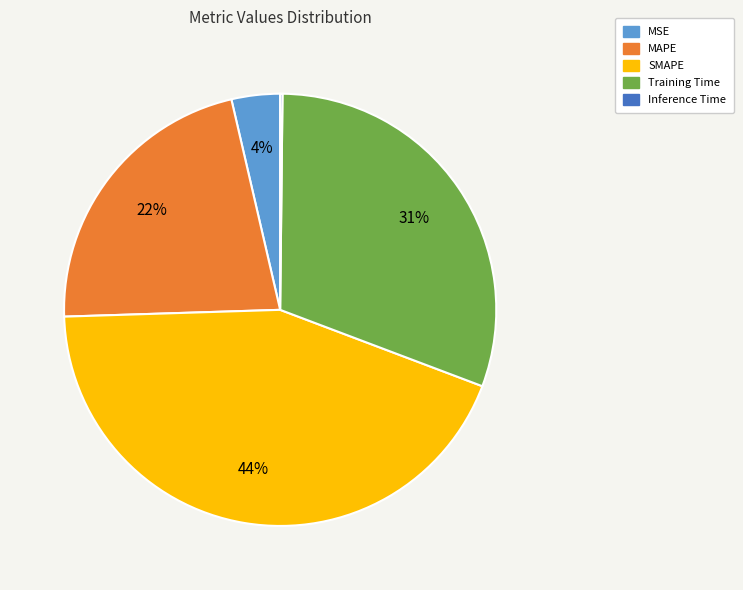

Does Training Time account for over 50% of the chart?

No